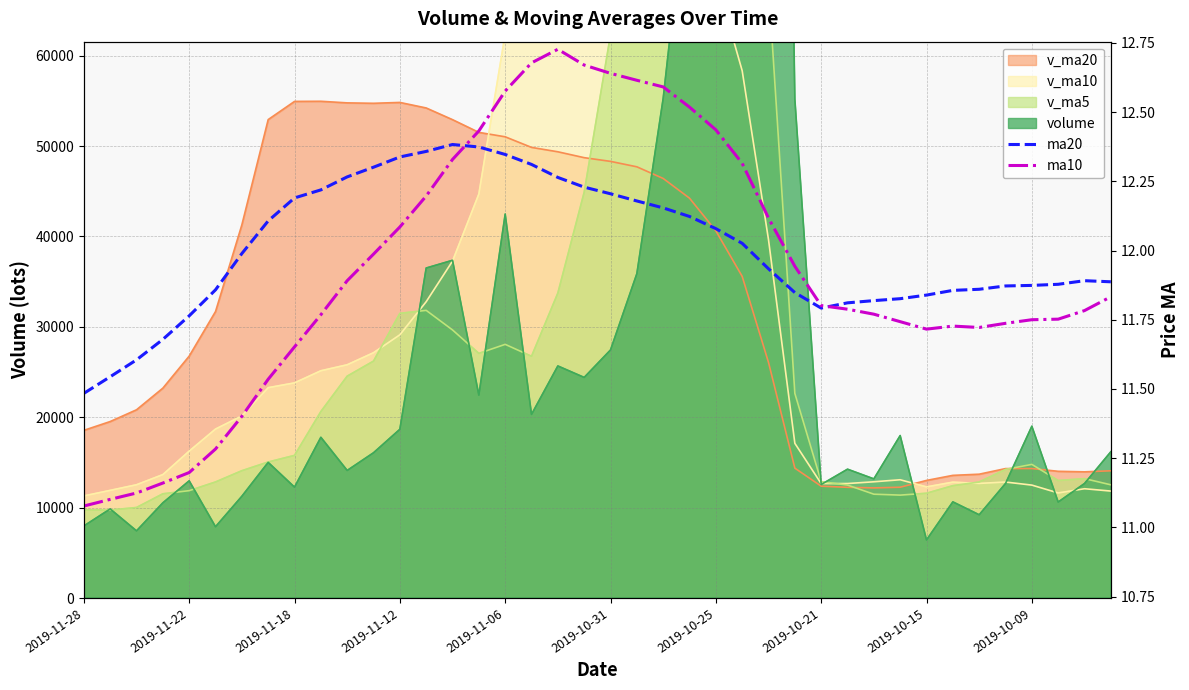

What is the difference between the maximum and minimum values in the ma10 series?

1.7